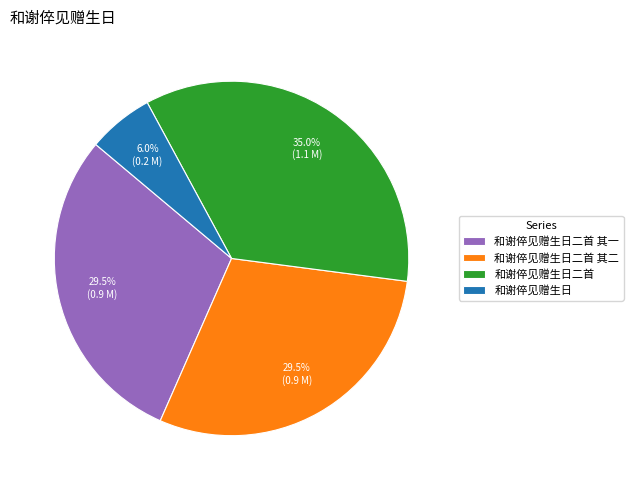

Count the number of slices in the pie.

4